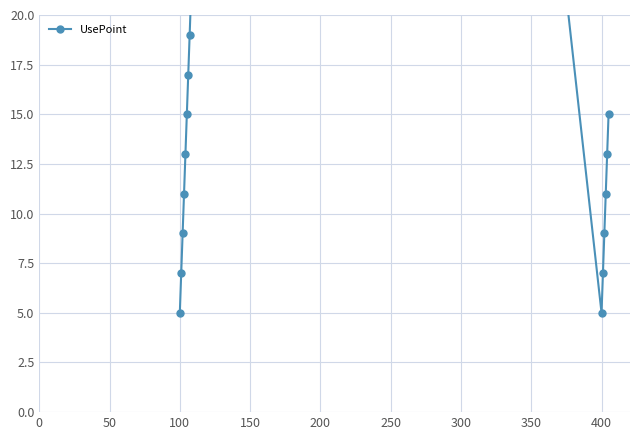

What is the greatest value displayed?

63